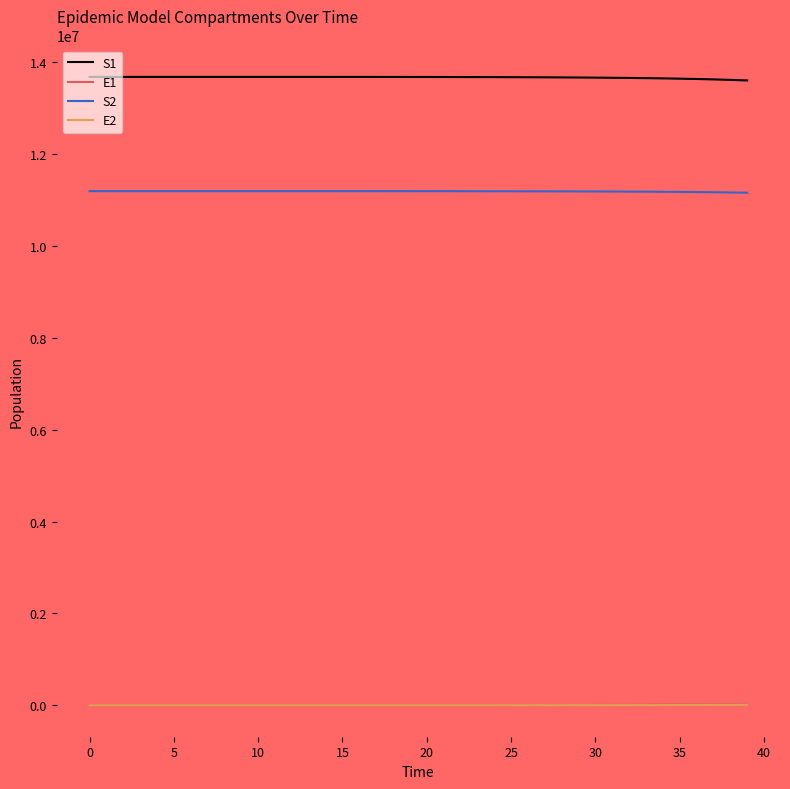

How many values in the S2 series are below 11191043?

20